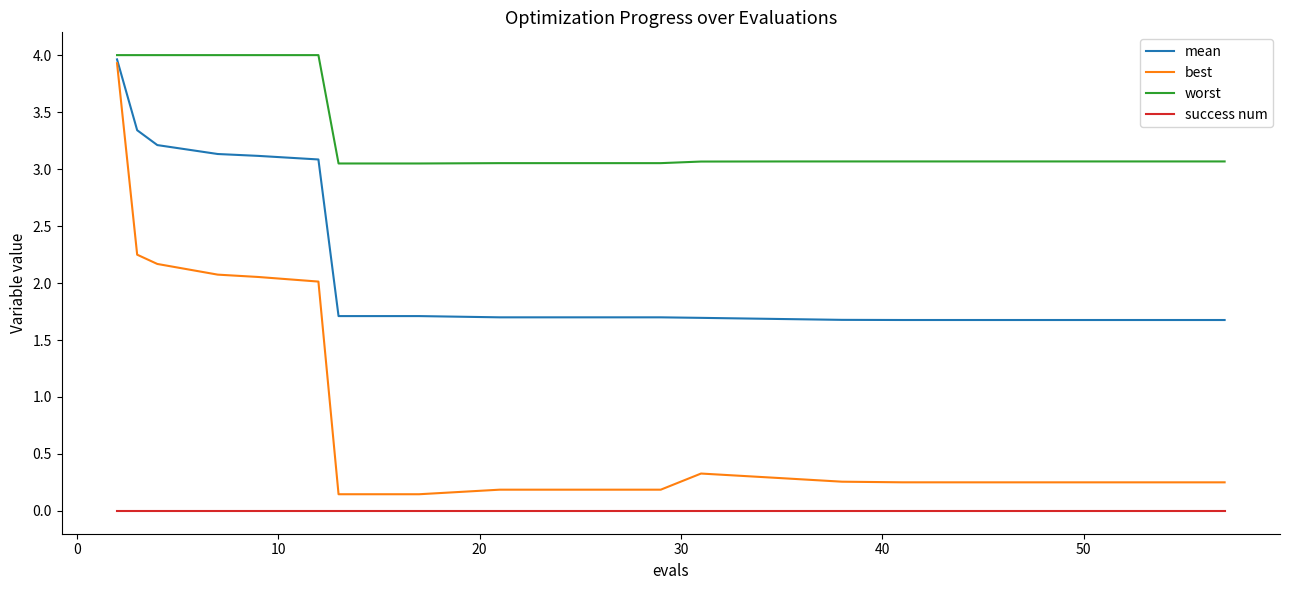

What are all the series names shown in the legend?

mean, best, worst, success num